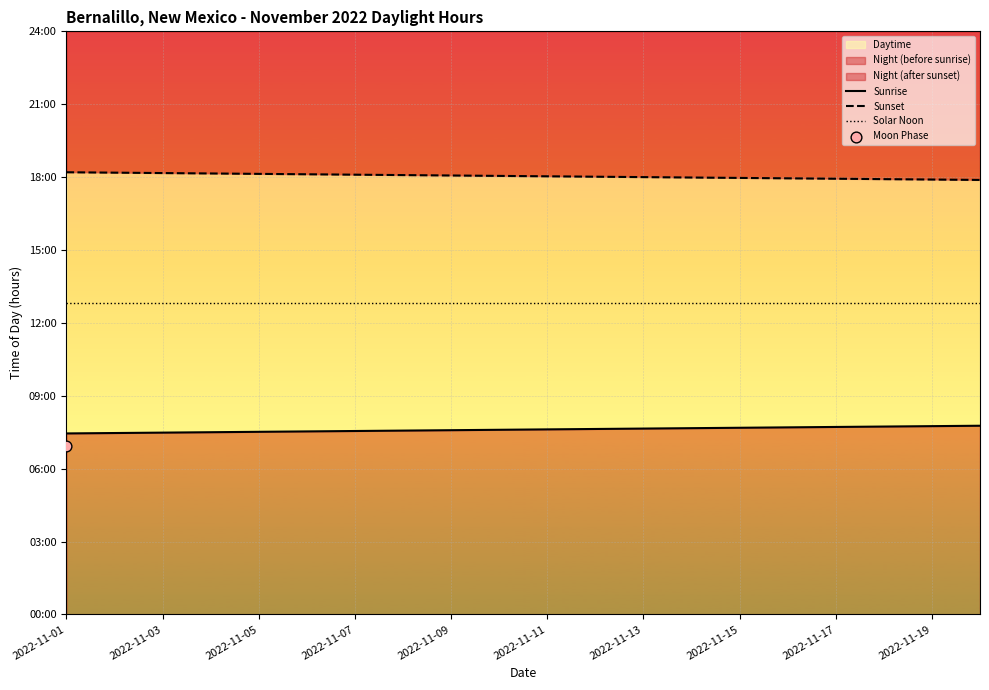

Which series reaches the minimum Y coordinate?

Sunrise